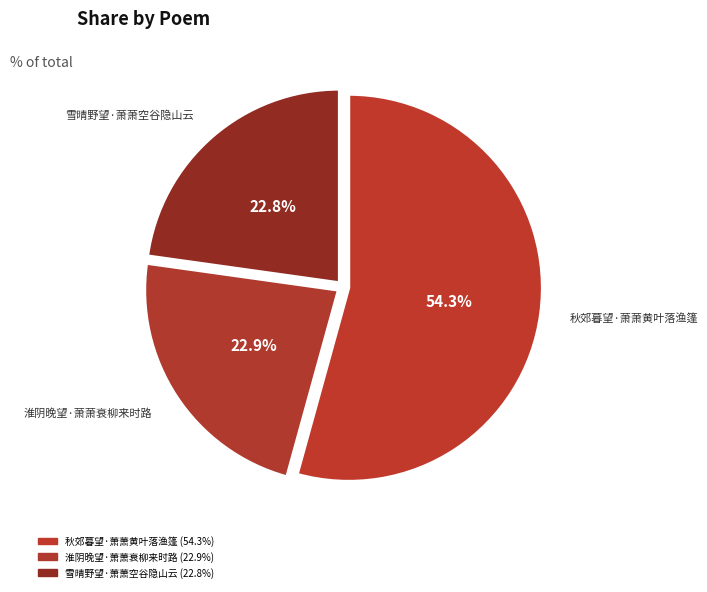

Is 秋郊暮望·萧萧黄叶落渔篷 the majority of the pie?

Yes